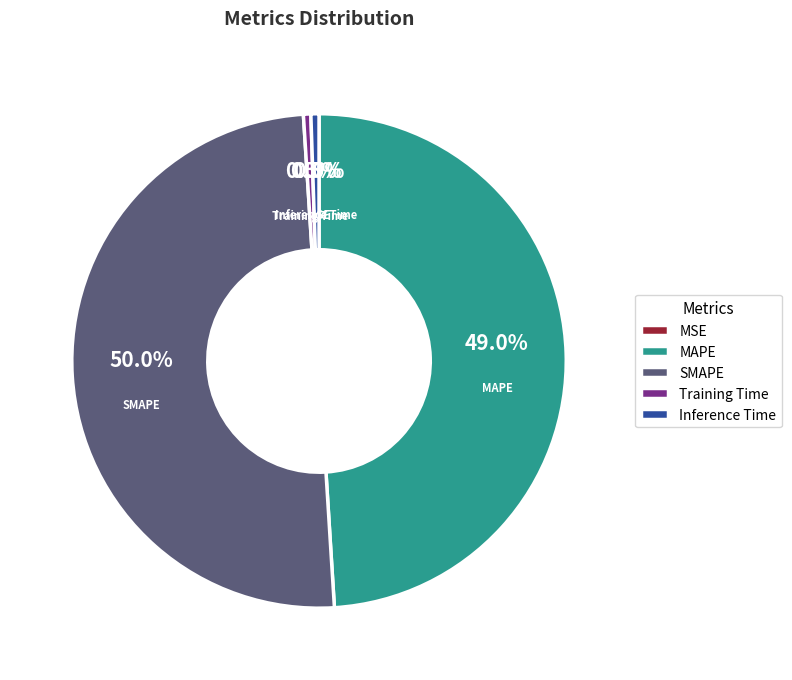

Is it true that MAPE is 55% of the pie?

False